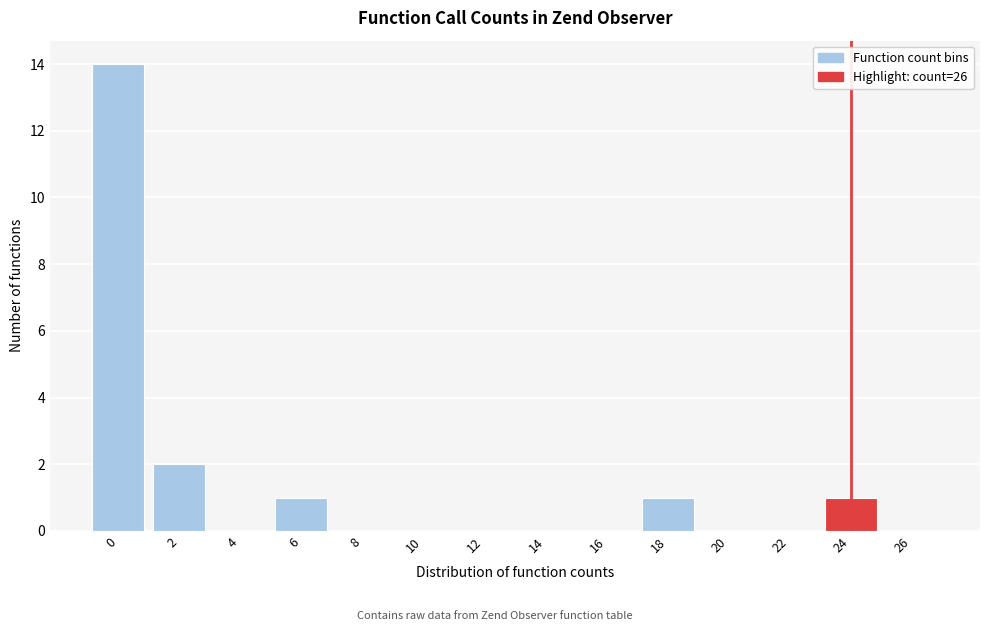

Reading left to right, extract all data points from this chart.

0=14	2=2	4=0	6=1	8=0	10=0	12=0	14=0	16=0	18=1	20=0	22=0	24=1	26=0